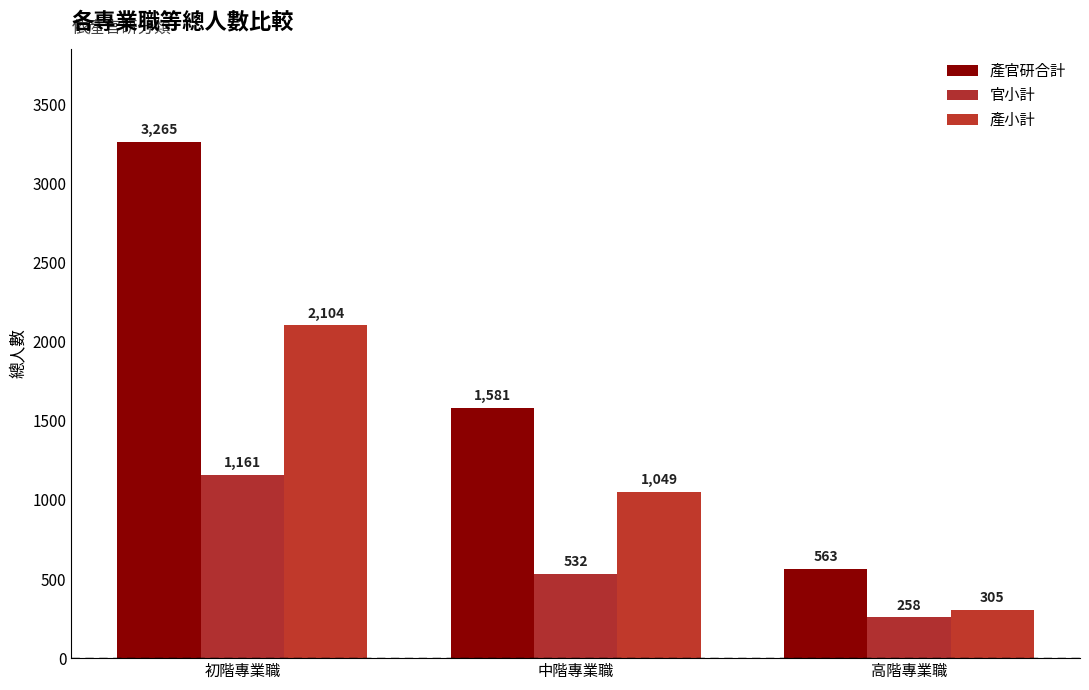

At which label does 官小計 first exceed 532?

初階專業職